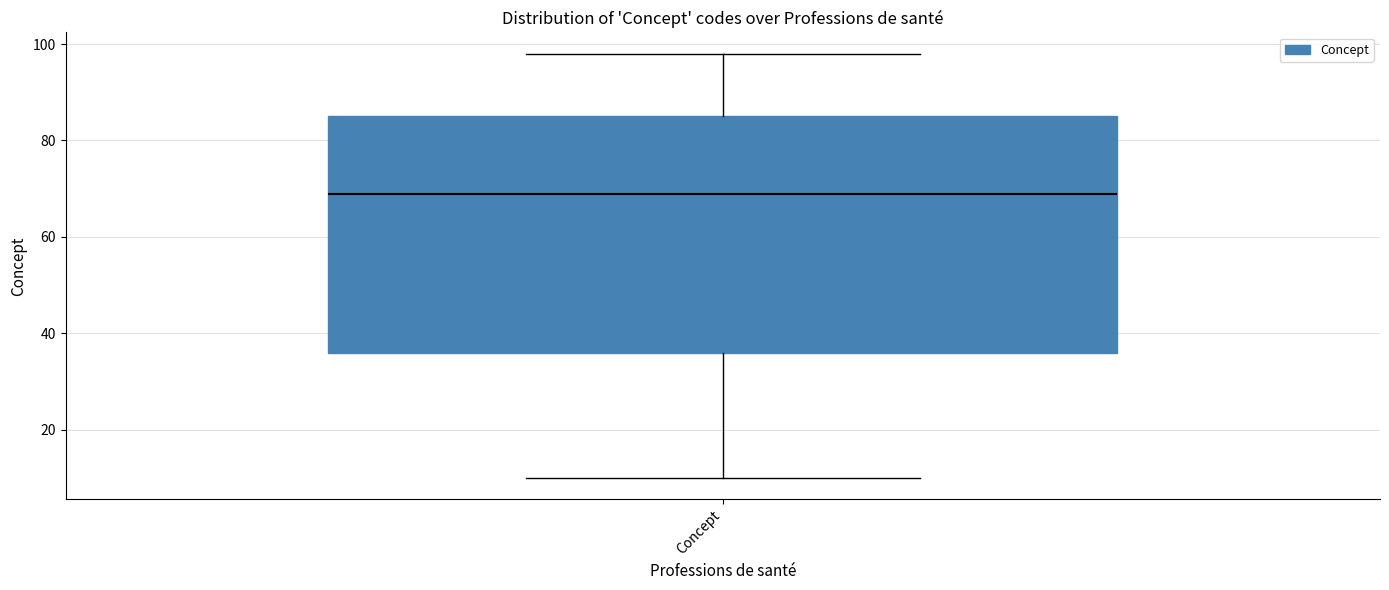

Where is the upper edge of the box for Concept on the y-axis? The values are not printed on the chart, so give them approximately, as read against the axis.

86